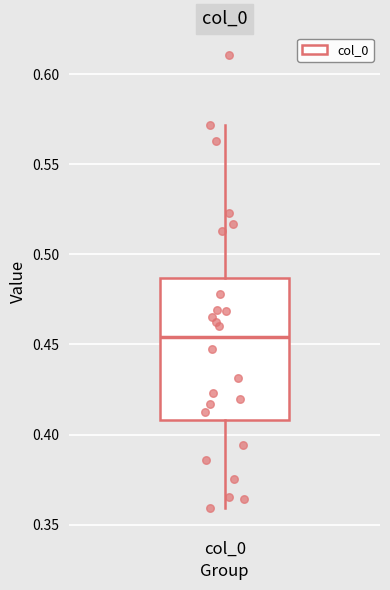

Where does the median line of the box for col_0 sit on the y-axis? The values are not printed on the chart, so give them approximately, as read against the axis.

0.455